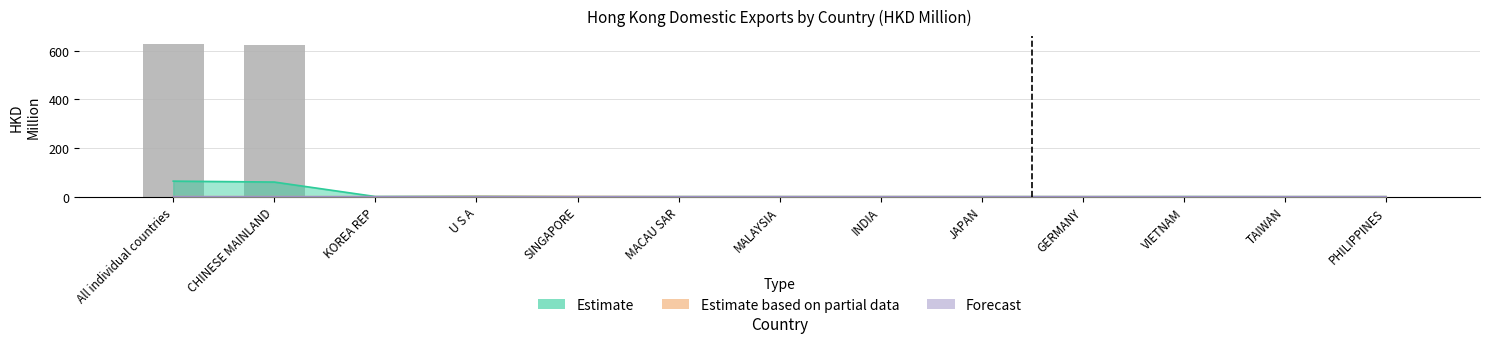

At how many categories does at least one series exceed 311?

2